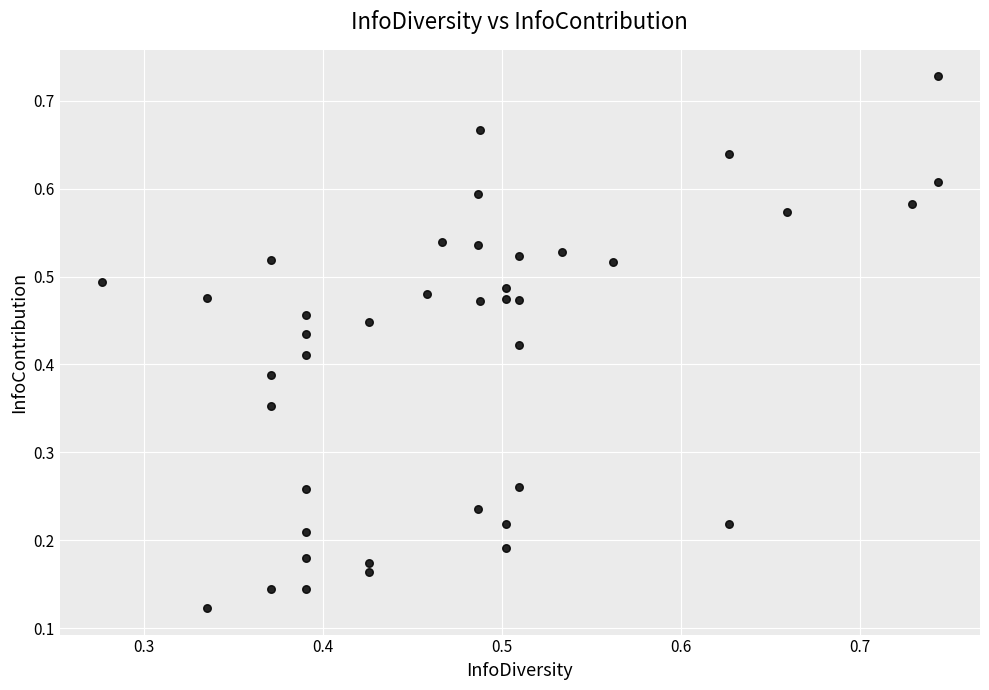

How many data points are displayed?

40